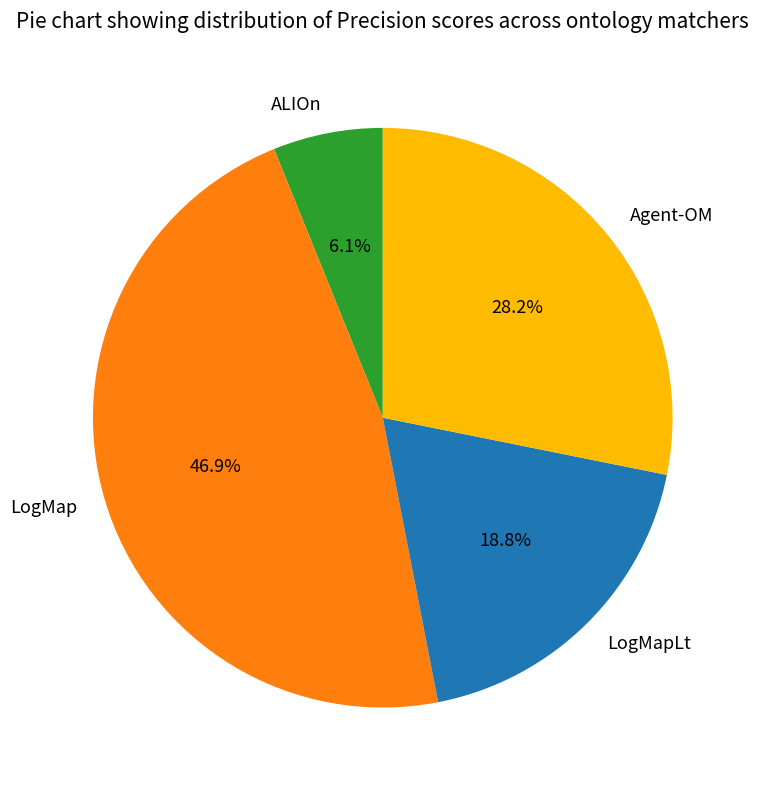

What is the smallest slice in the pie chart?

ALIOn